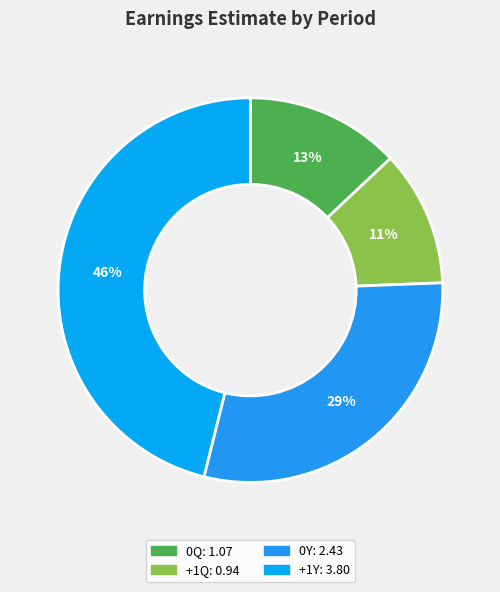

To the nearest percent, what is the combined percentage of 0Q and +1Q?

24%